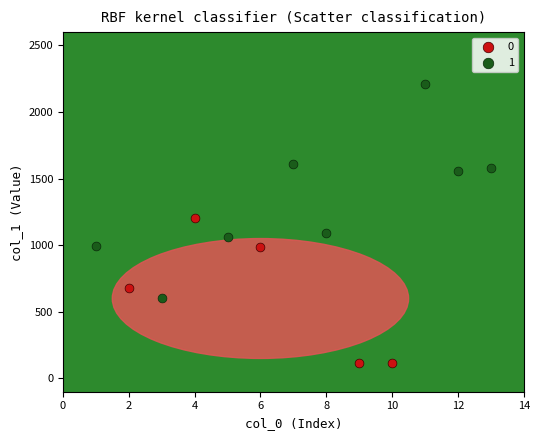

What are all the series names shown in the legend?

0, 1